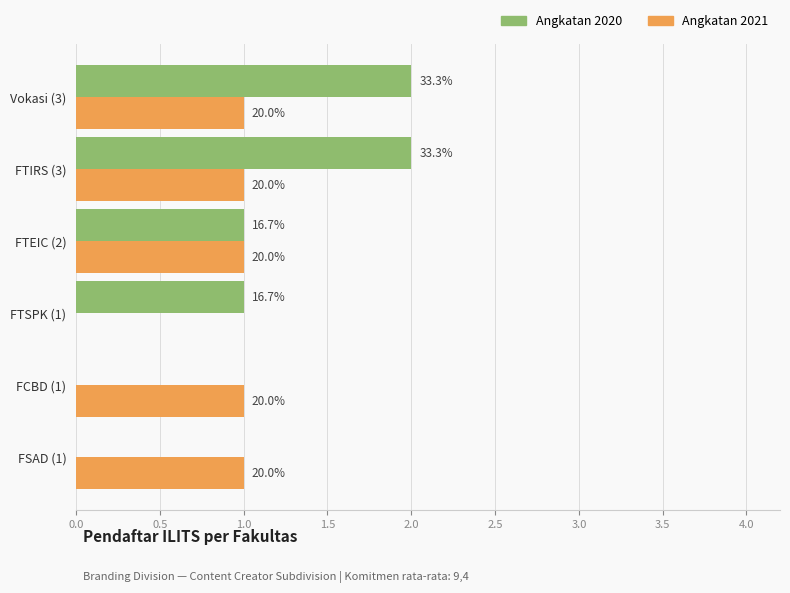

What are all the series names shown in the legend?

Angkatan 2020, Angkatan 2021